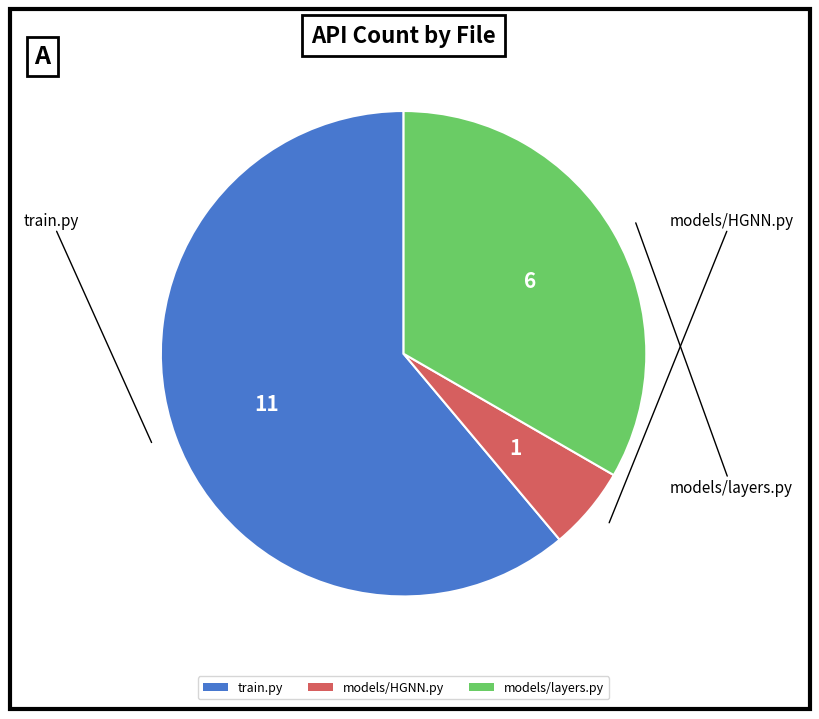

How many slices are in this pie chart?

3